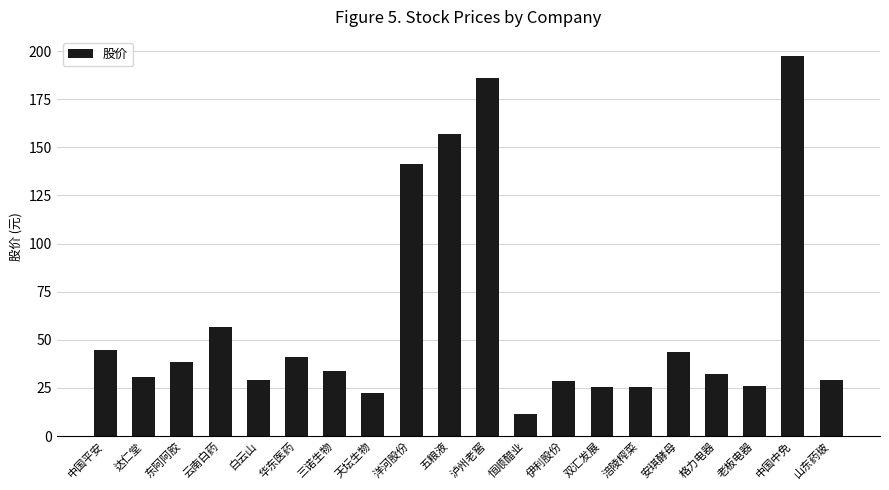

What is the change in value from 云南白药 to 恒顺醋业?

-45.0